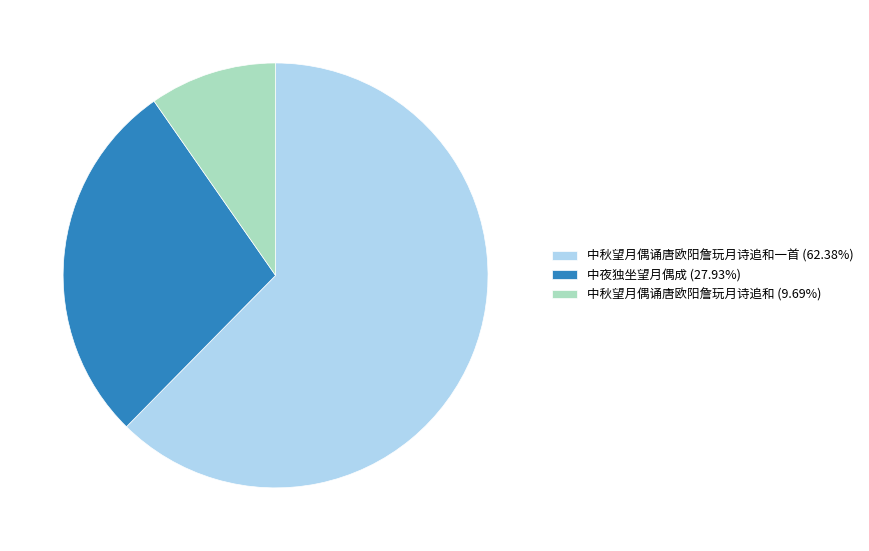

Is the sum of 中夜独坐望月偶成 (27.93%) and 中秋望月偶诵唐欧阳詹玩月诗追和一首 (62.38%) greater than half?

Yes